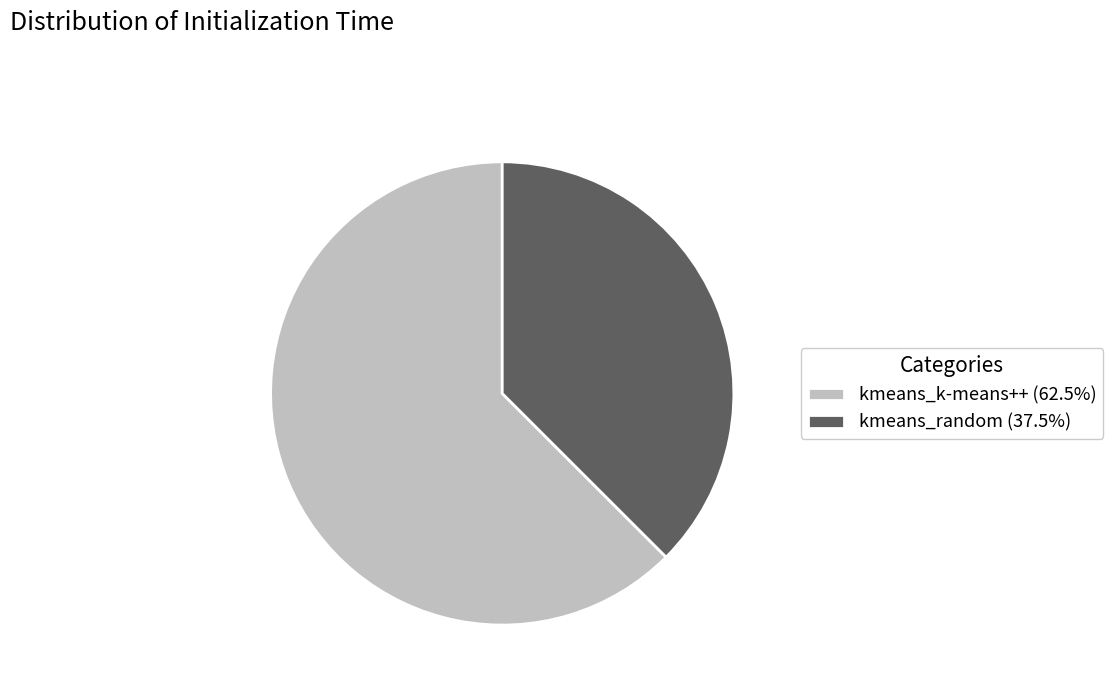

How many segments does this pie chart have?

2